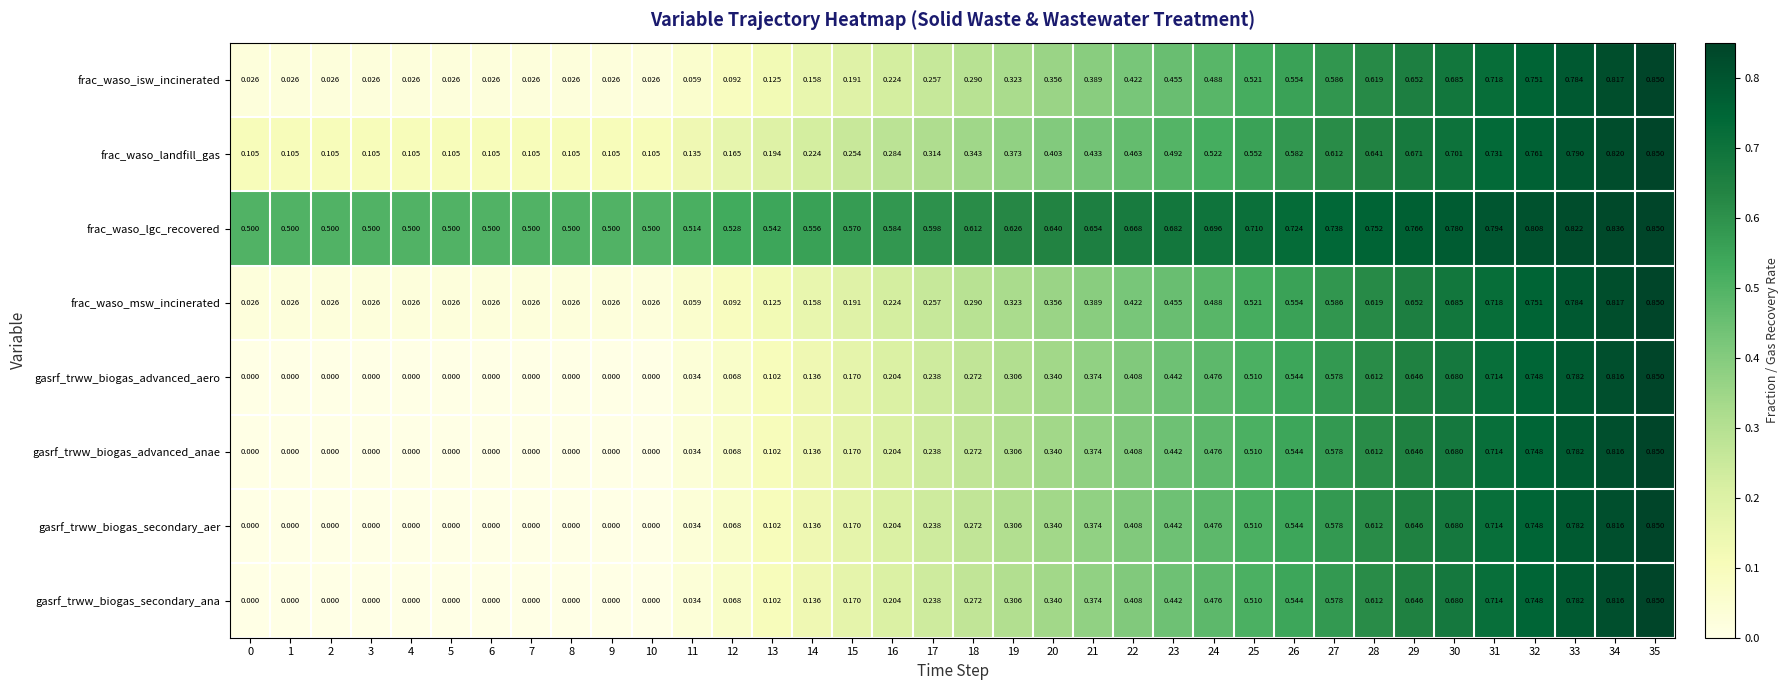

Count the number of categories in the chart.

36